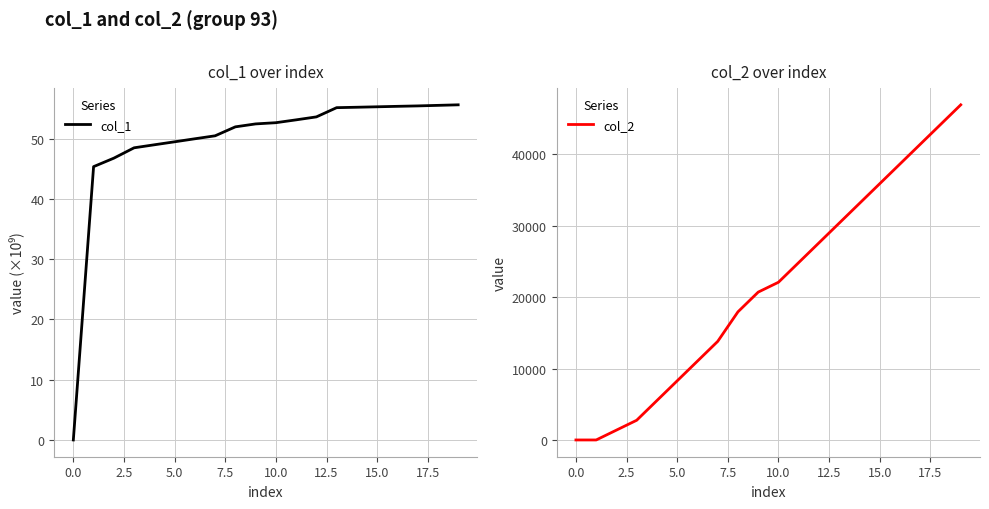

At which category is the sum across all series the highest?

19